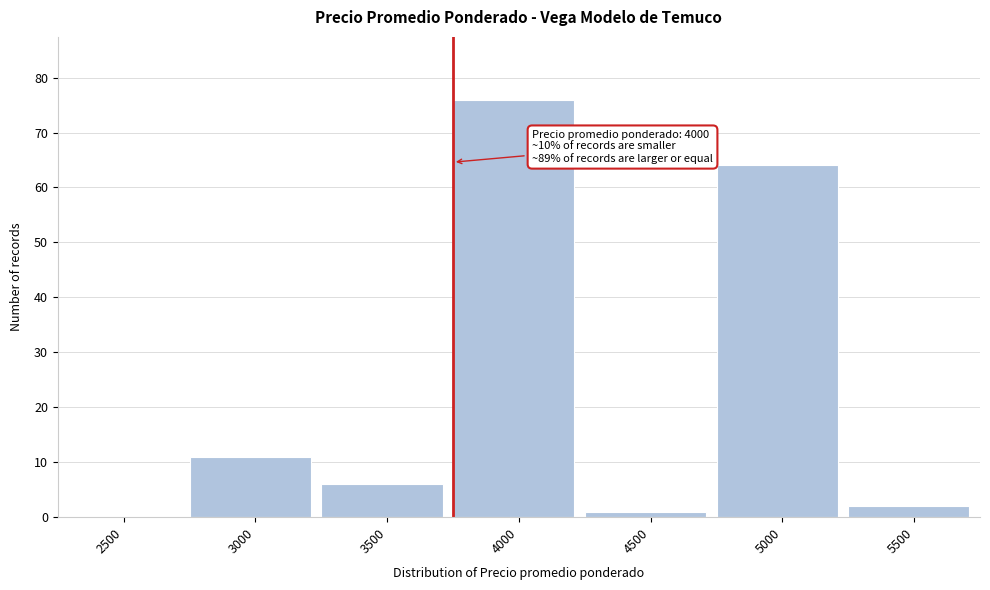

Reading right to left, list all the values displayed in this chart.

5500=2	5000=64	4500=1	4000=76	3500=6	3000=11	2500=0